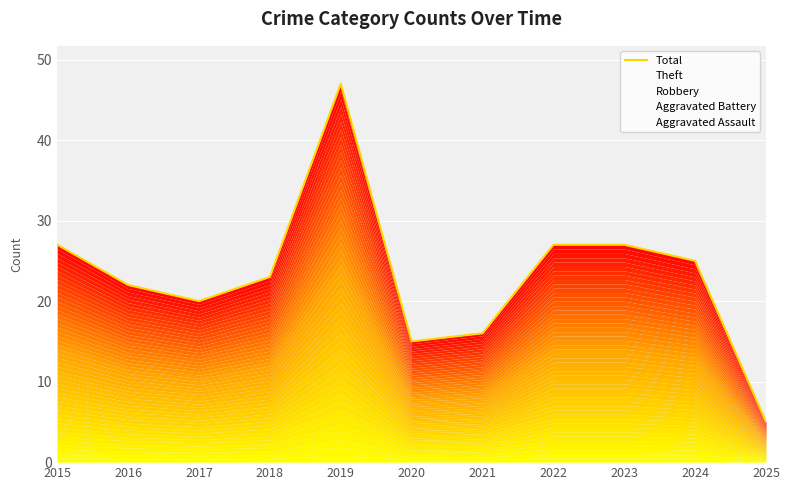

Reading left to right, extract all data points from this chart.

27	22	20	23	47	15	16	27	27	25	5